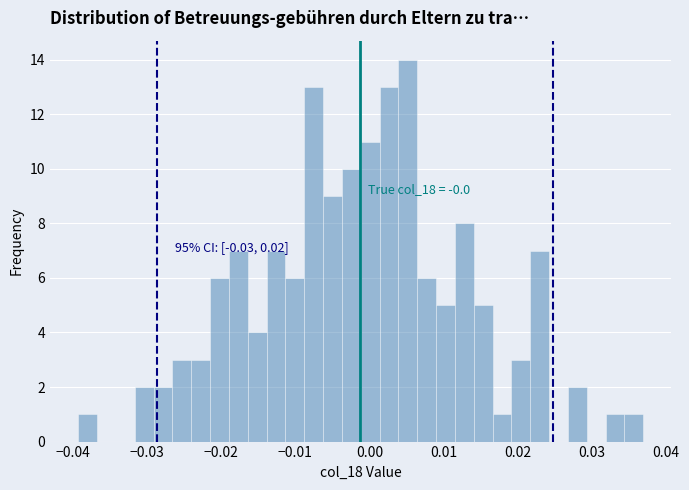

Around what value on the x-axis is the tallest bar? Give the approximate position of its centre, as read against the axis.

0.005